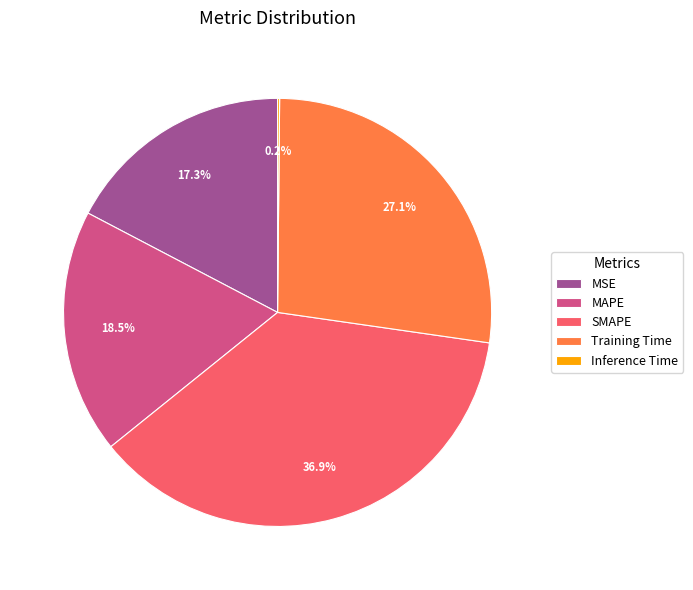

What is the largest slice in the pie chart?

SMAPE